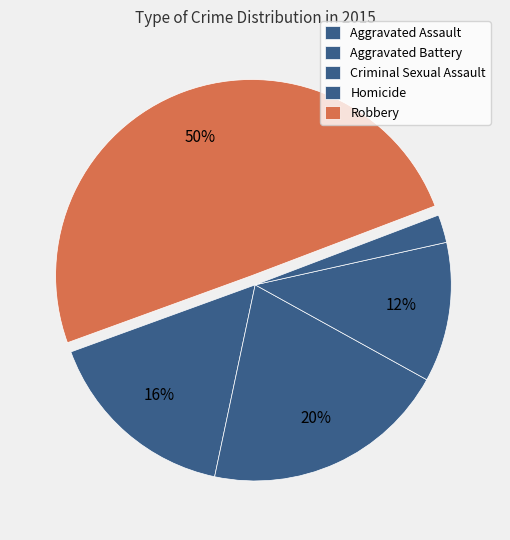

To the nearest percent, what is the difference between the Robbery and Homicide slice percentages?

47%